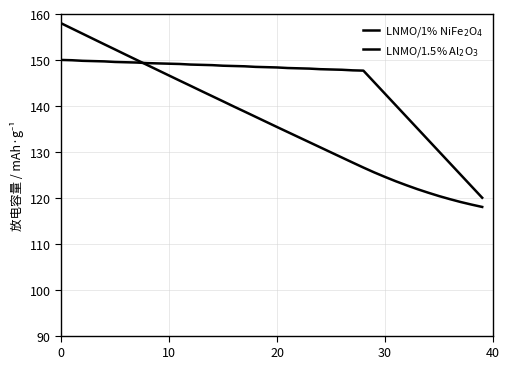

What is the sum of all LNMO/1% NiFe$_2$O$_4$ values?

5458.1